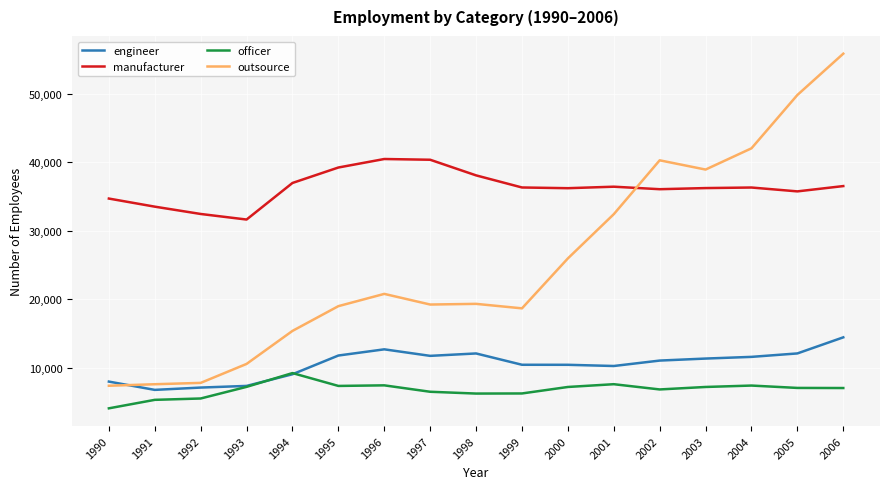

At how many categories does at least one series exceed 15342?

17